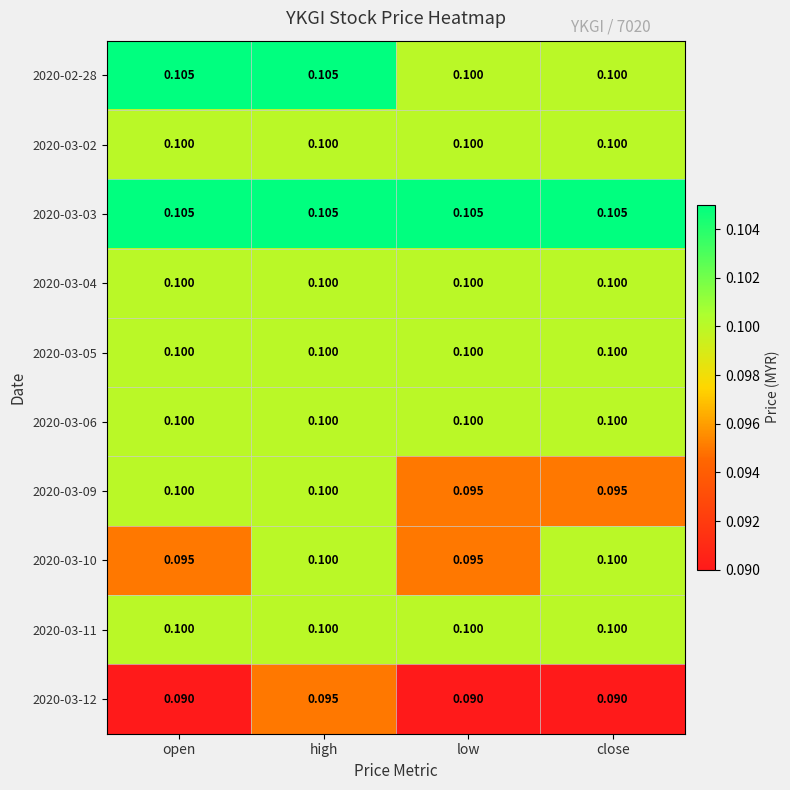

At which category is the sum across all series the highest?

high